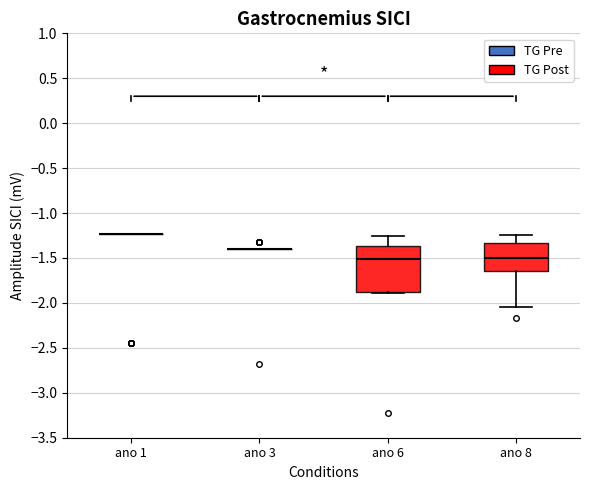

Comparing the boxes themselves (not the whiskers), which one is the tallest?

ano 6